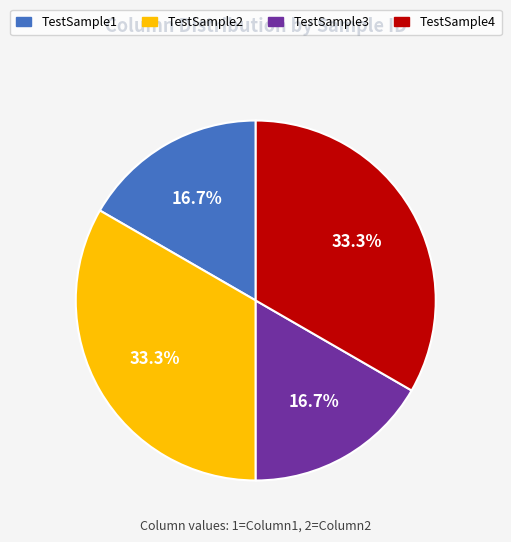

How many segments does this pie chart have?

4